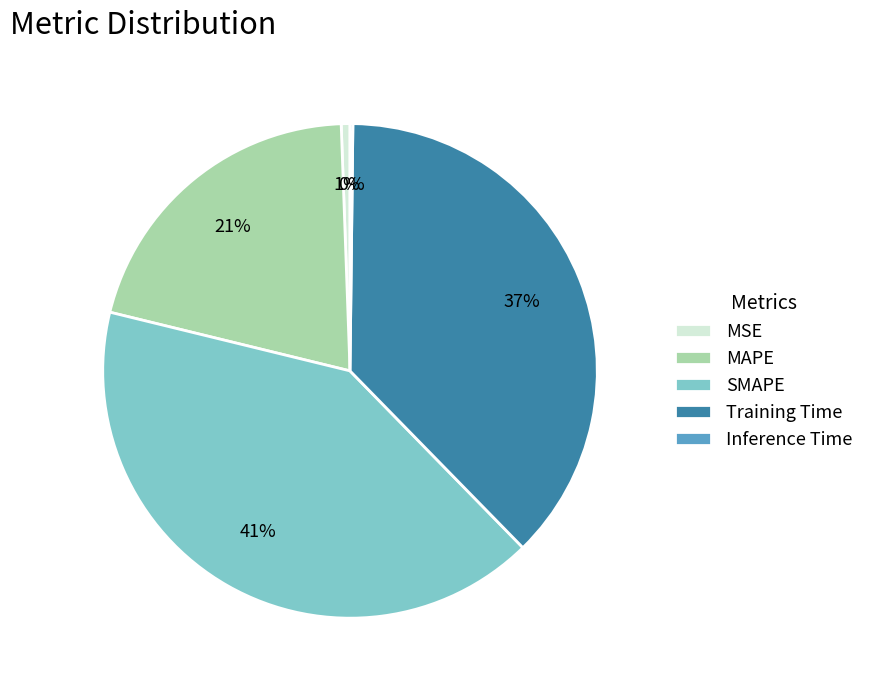

What percentage is the SMAPE slice, to the nearest percent?

41%